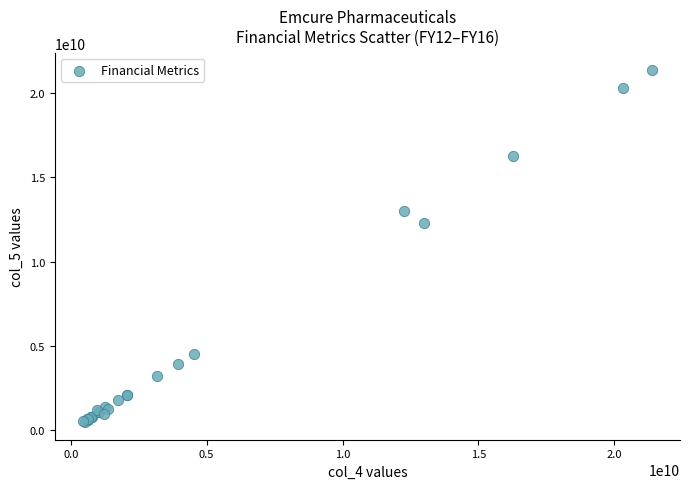

What Y value in the scatter plot is closest to 10913265311?

12272272733